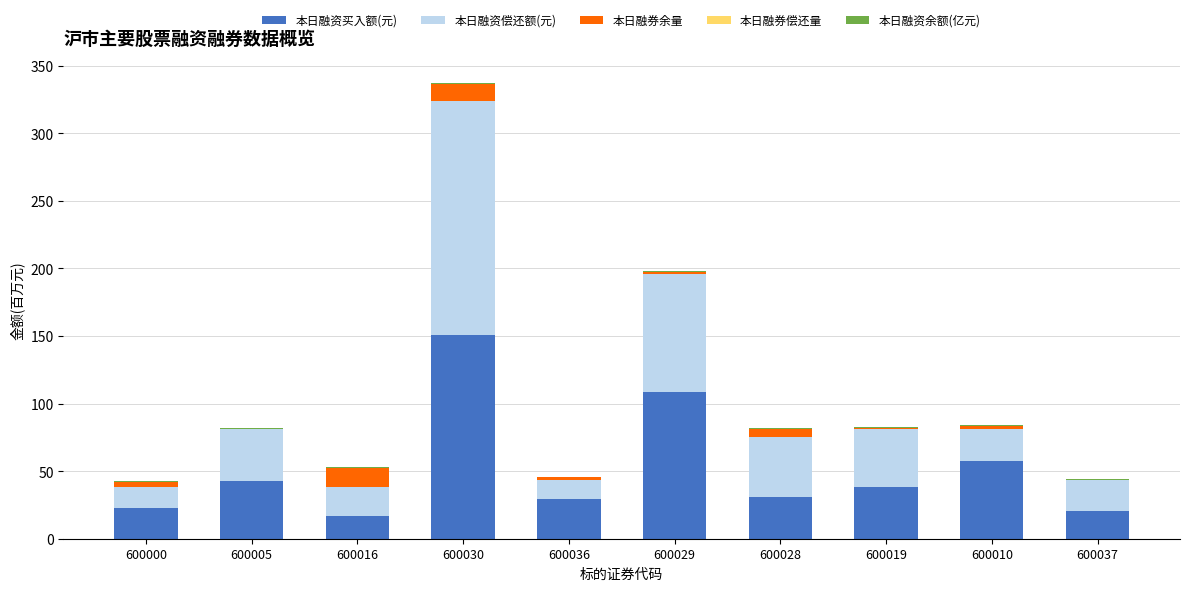

At which label does 本日融资买入额(元) first exceed 38?

600005